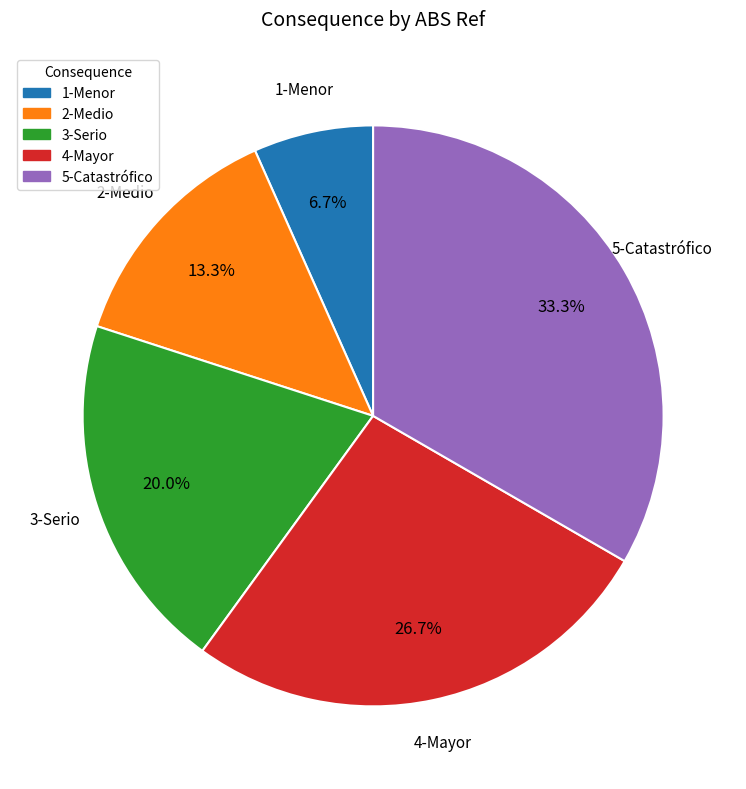

What is the ratio of the value at 1-Menor to the value at 2-Medio?

0.5